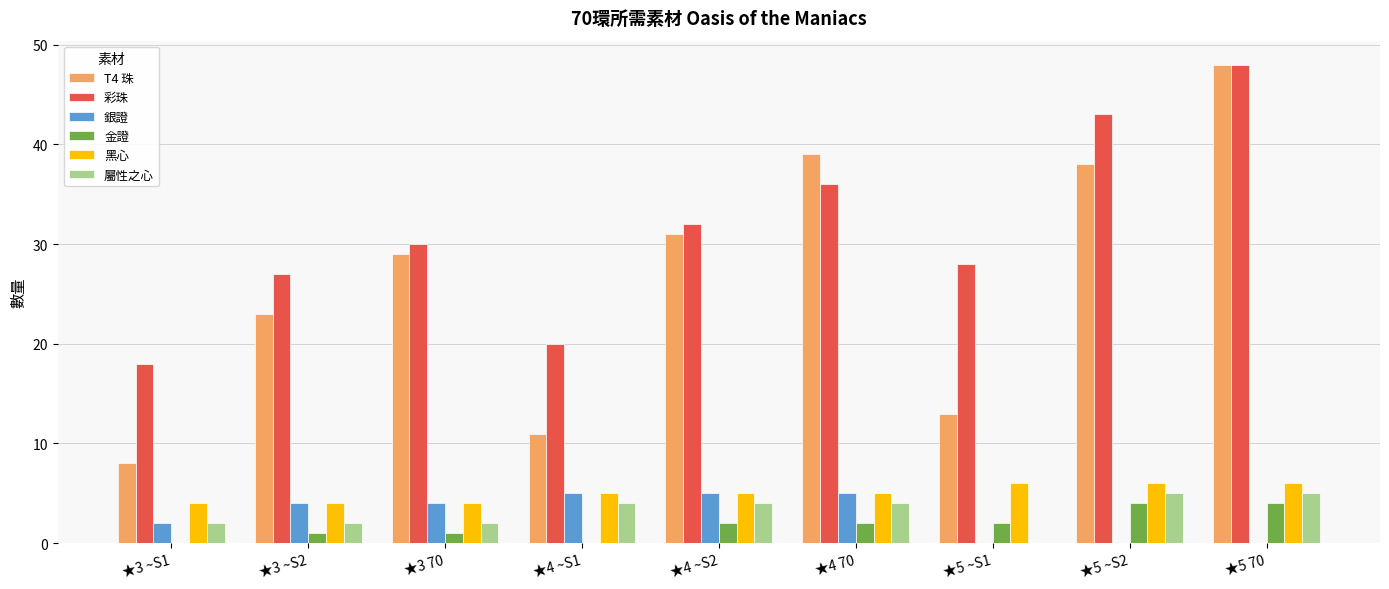

Are the bars grouped side by side (vs. stacked)?

Yes